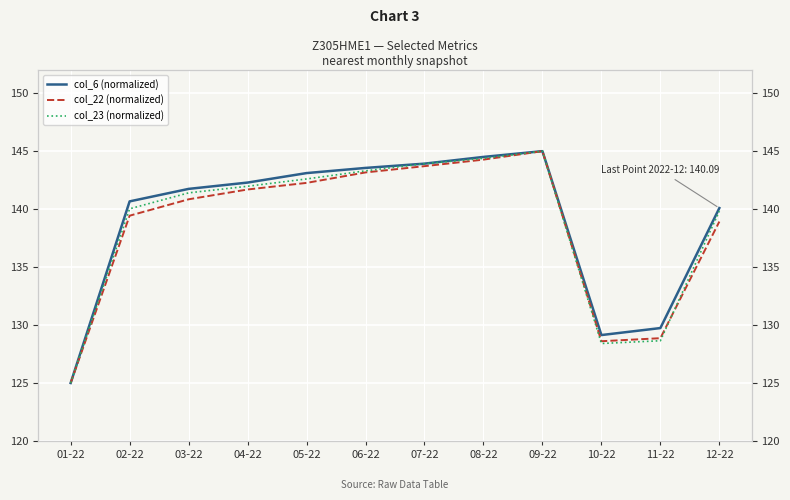

True or false: col_23 (normalized) has more than 2 interior local peaks.

False